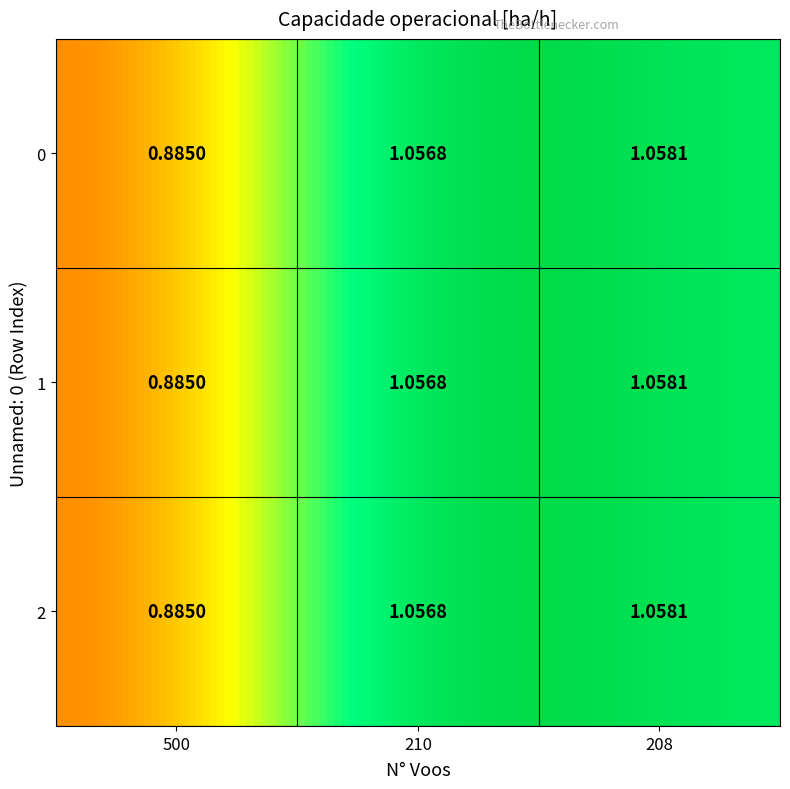

At which category does the chart reach its peak across all series?

208